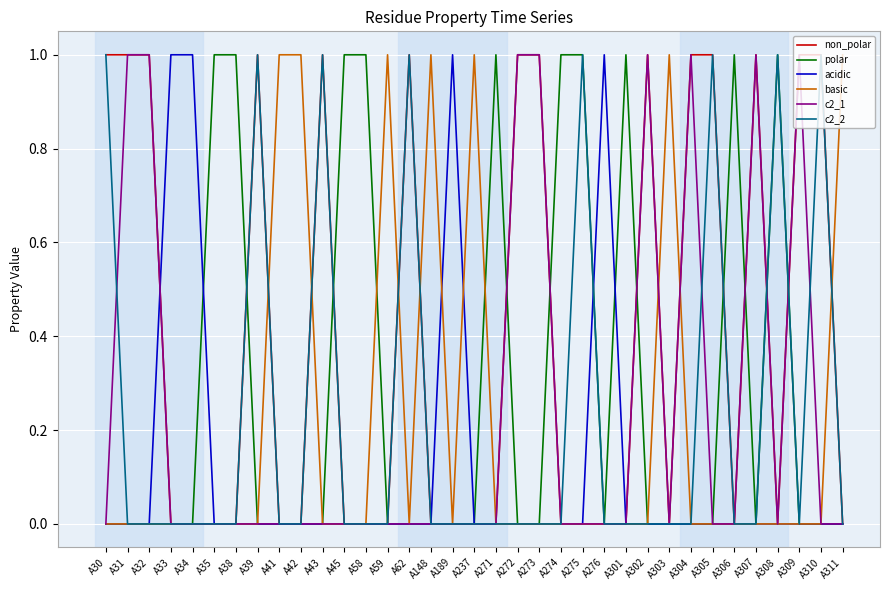

Is it true that polar equals 0 at A272?

True